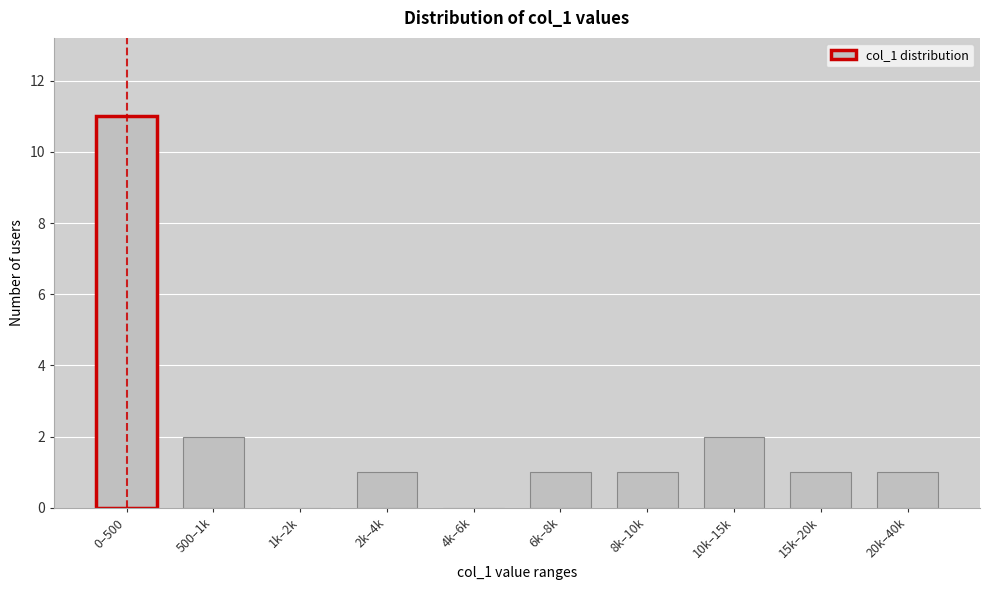

Reading right to left, extract all data points from this chart.

20k–40k=1	15k–20k=1	10k–15k=2	8k–10k=1	6k–8k=1	4k–6k=0	2k–4k=1	1k–2k=0	500–1k=2	0–500=11